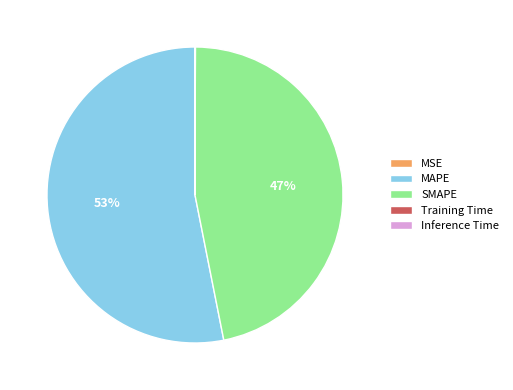

To the nearest percent, what portion does SMAPE represent?

47%